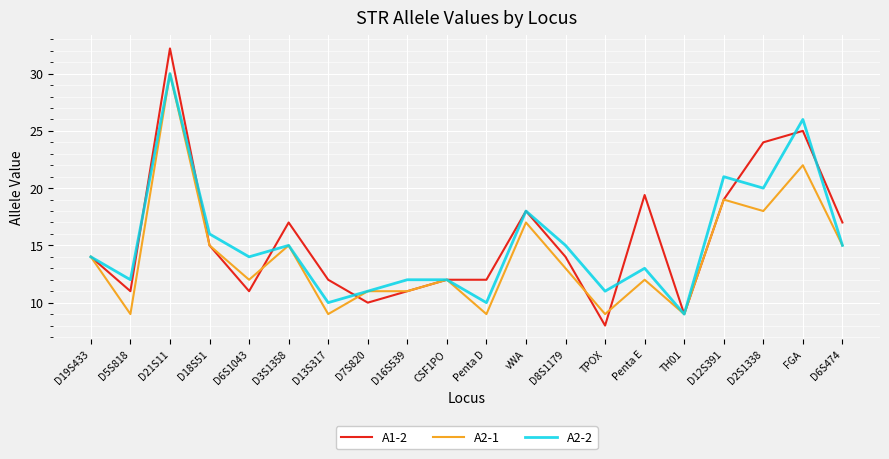

True or false: A1-2 has a value of 19.4 at Penta E.

True